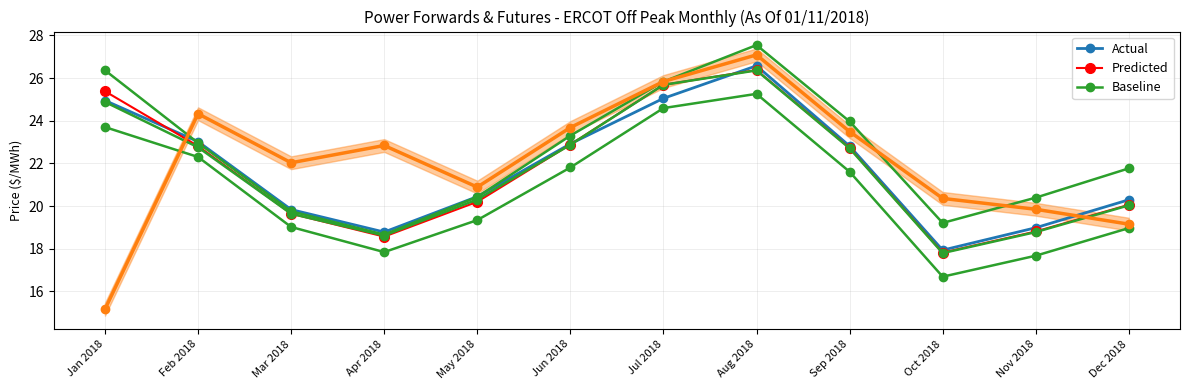

True or false: DC_N has more than 1 interior local peaks.

False